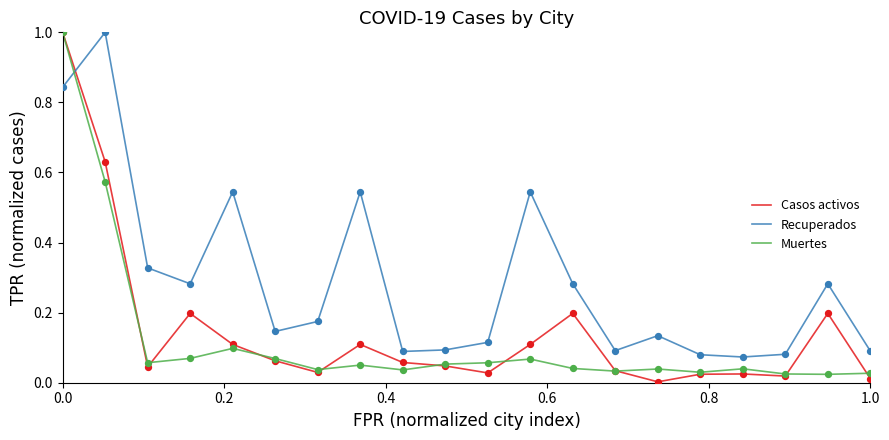

Which series has the widest spread of values?

Casos activos